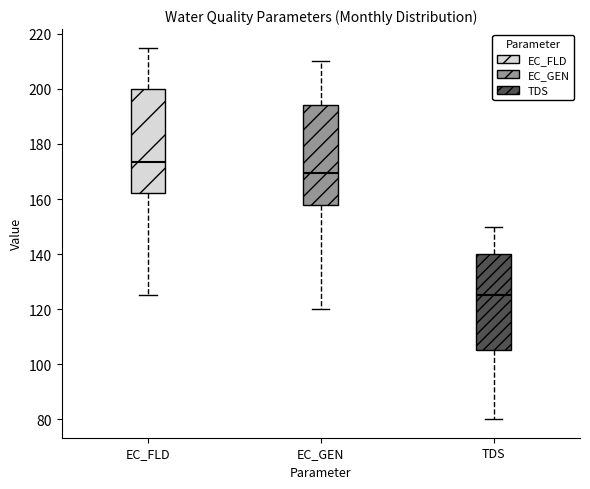

Which box has the lowest median line?

TDS